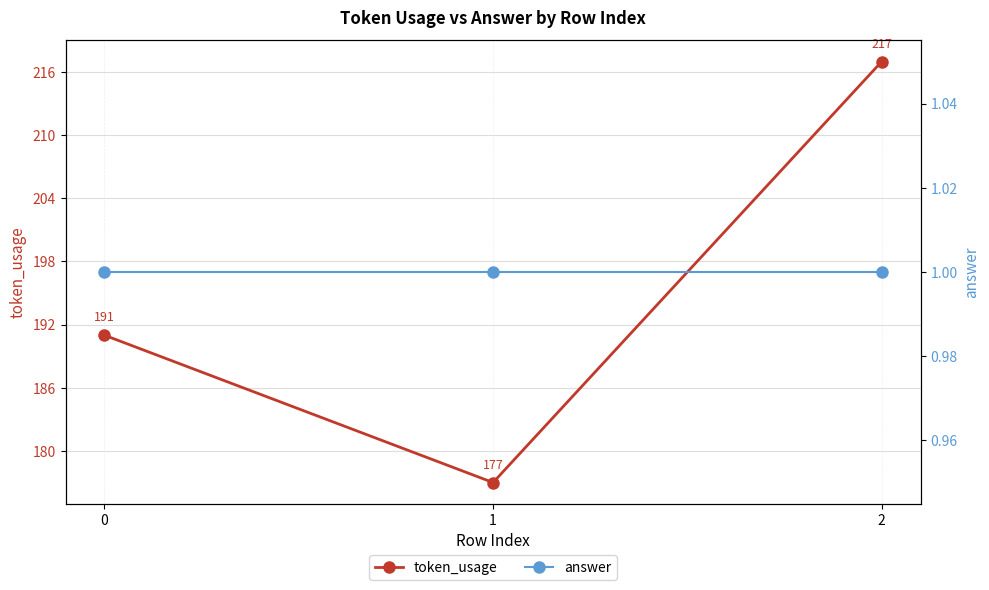

Between 2 and 1, which is larger?

2